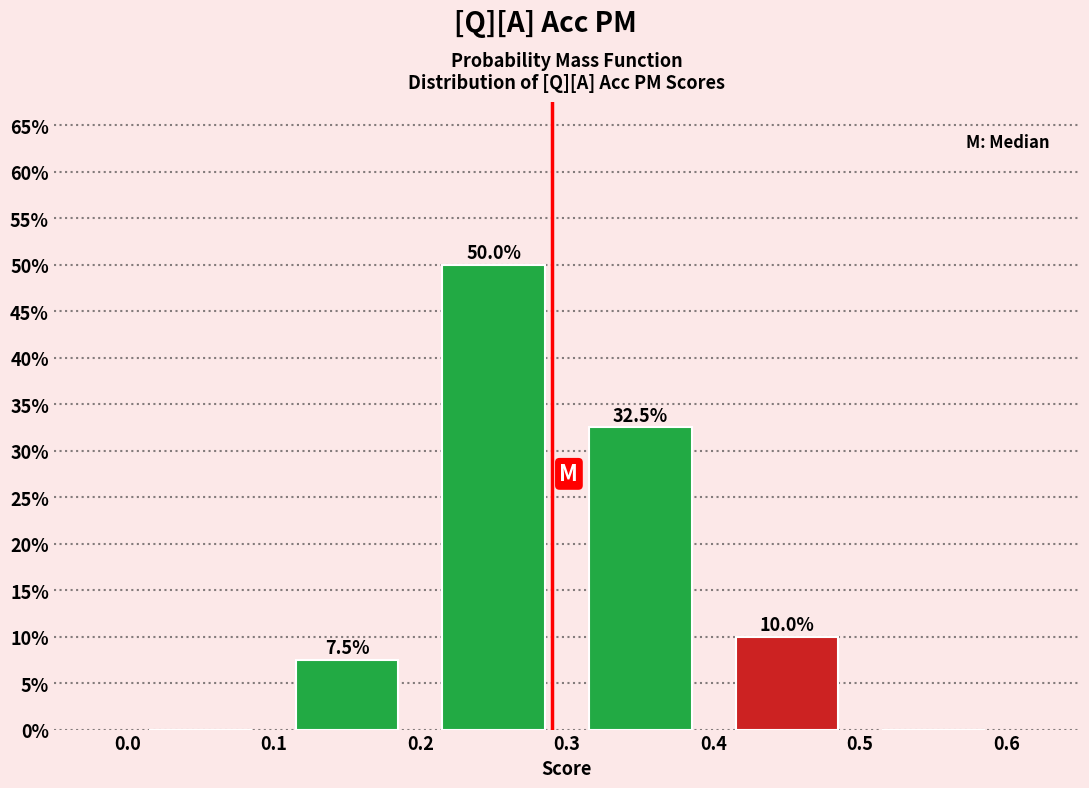

Which range on the x-axis has the tallest bar?

0.2 to 0.3